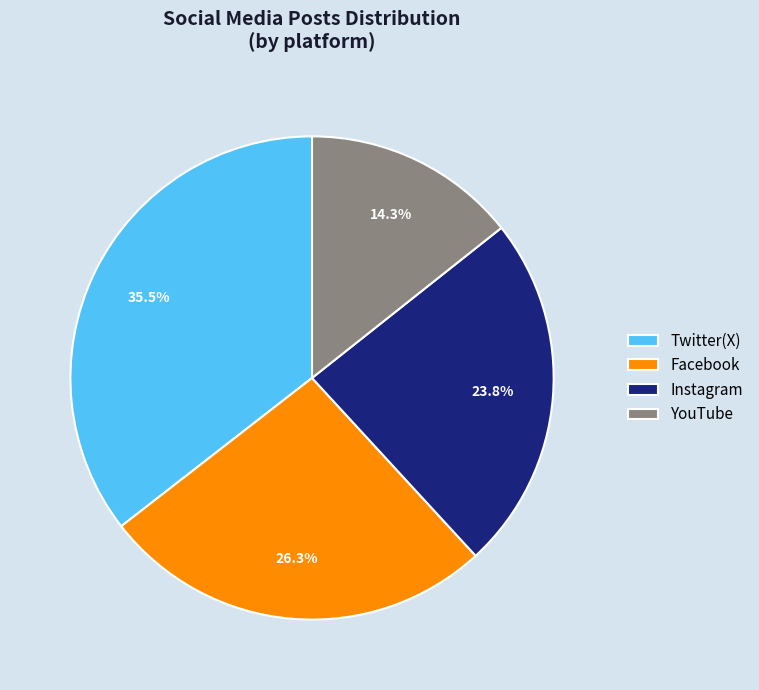

Count the number of slices in the pie.

4